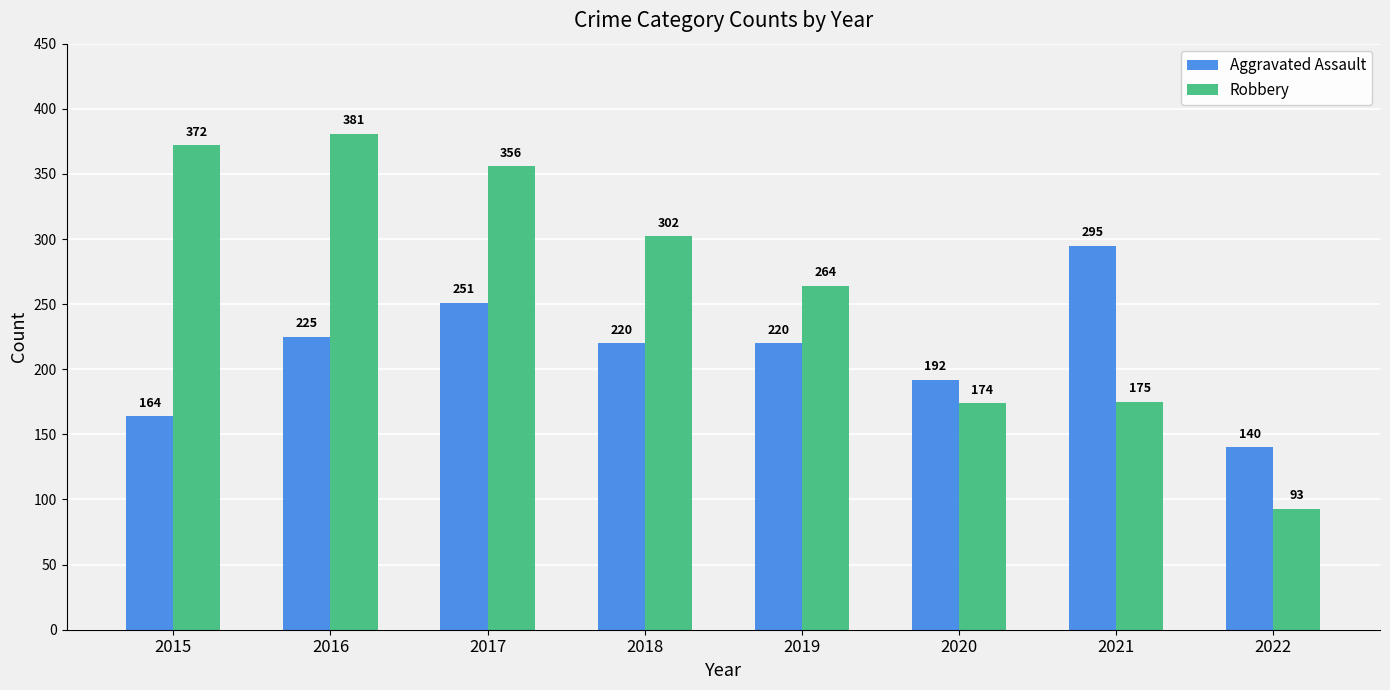

The value of Aggravated Assault at 2022 is 242. True or false?

False